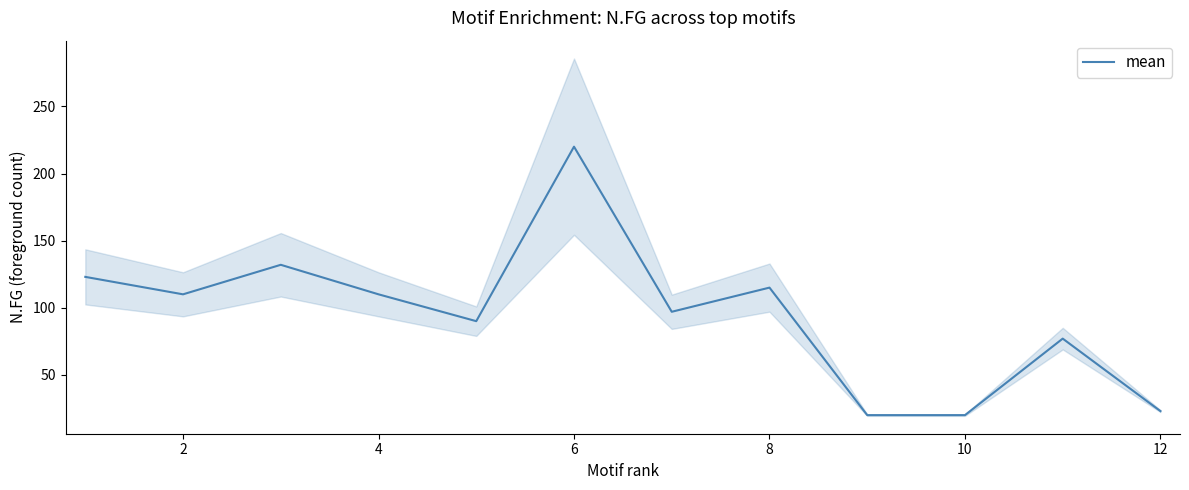

The value of mean at 6 is 320. True or false?

False